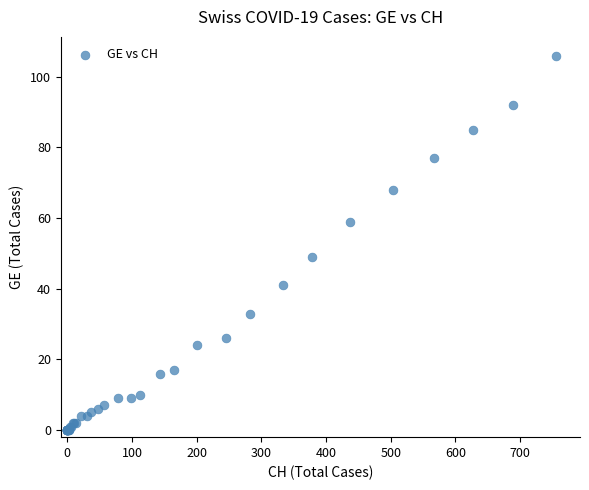

What Y value in the scatter plot is closest to 53?

49